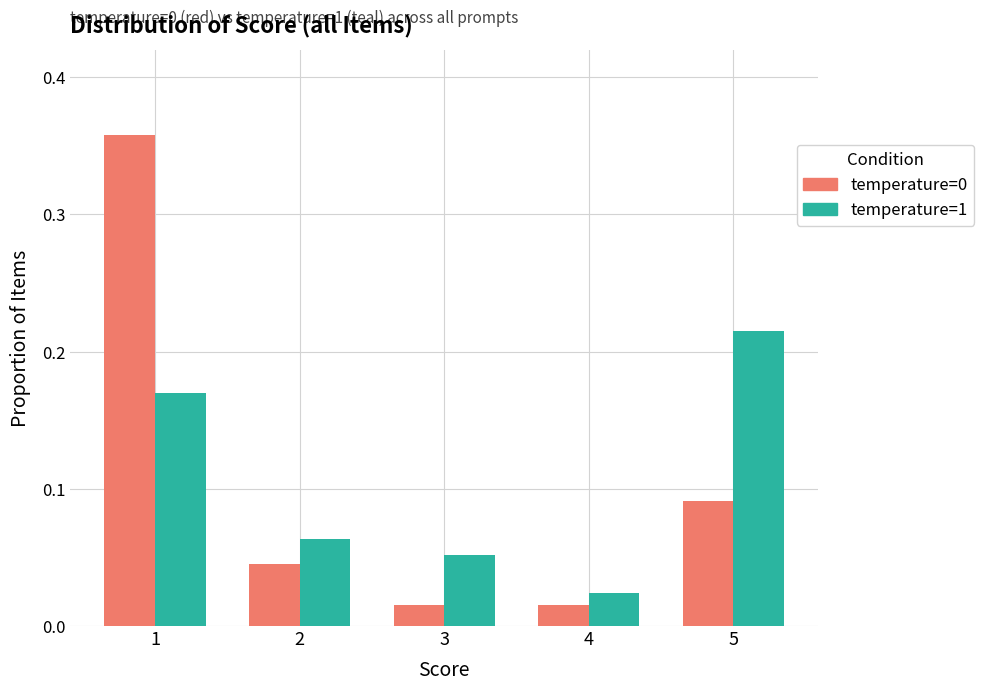

How many bars are there in total?

10